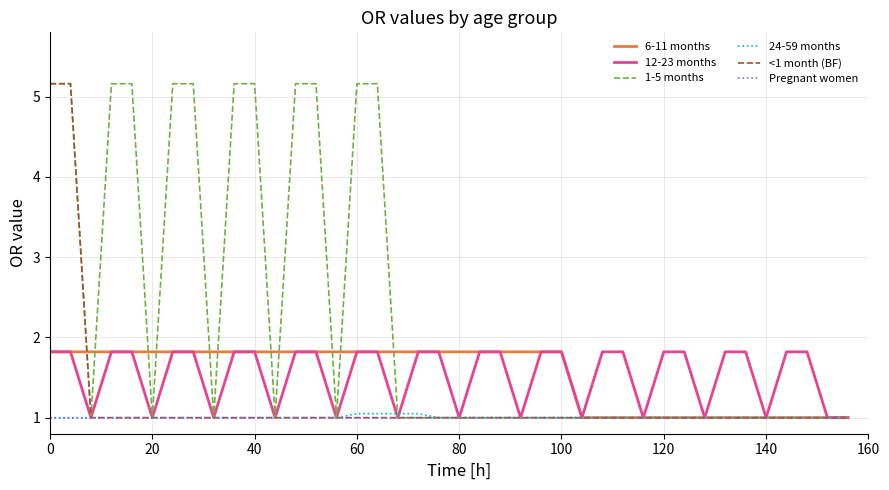

Is this an area chart (filled region under the line)?

No